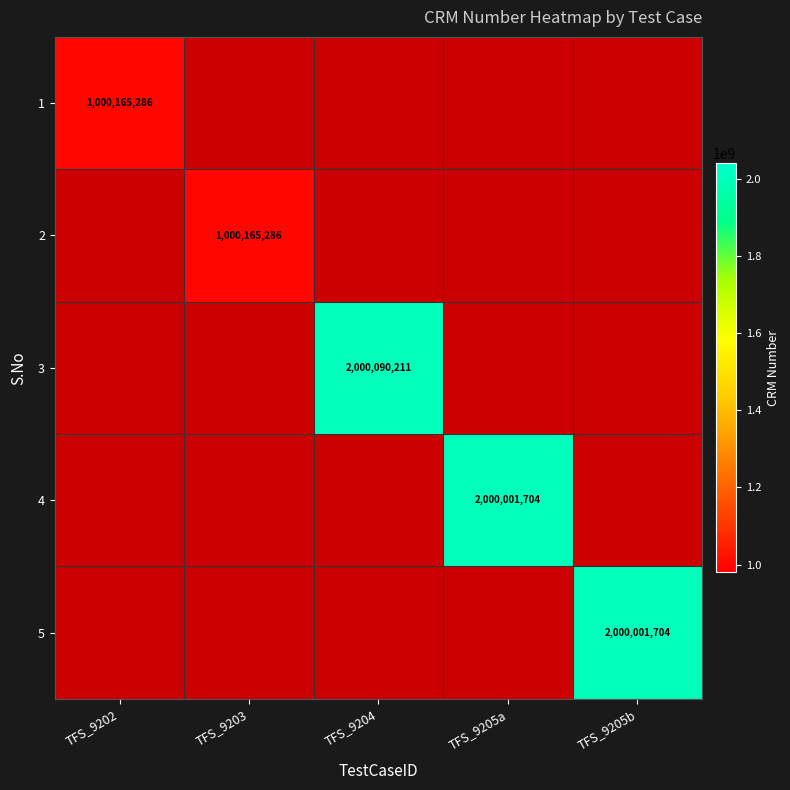

What is the approximate value of 1 at TFS_9202?

1000165286.0